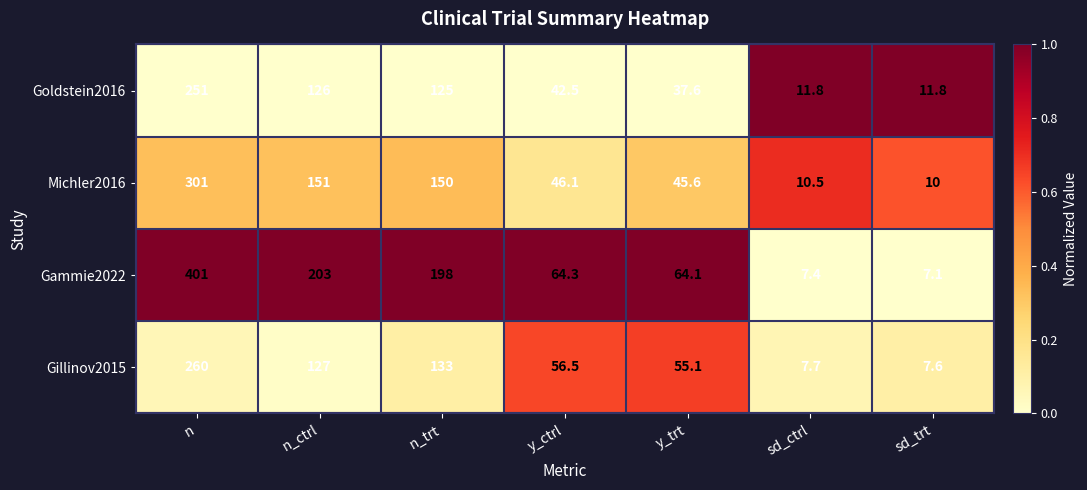

Is the value of Gillinov2015 at sd_ctrl greater than the value of Michler2016 at n_trt?

No